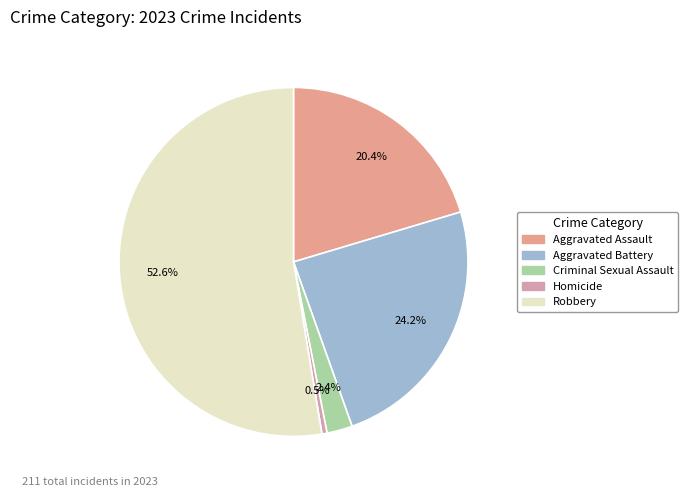

To the nearest percent, what portion does Robbery represent?

53%